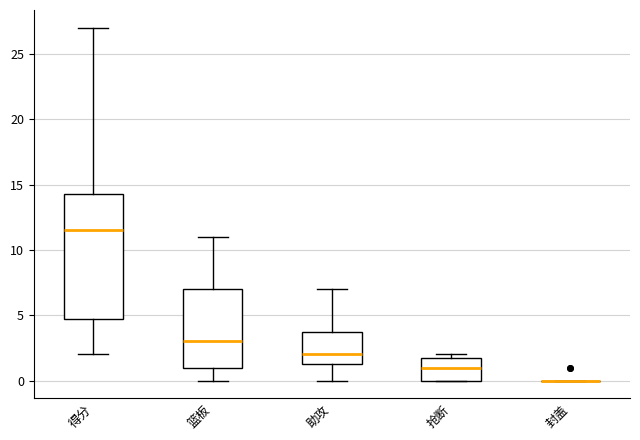

Where does the median line of the box for 篮板 sit on the y-axis? The values are not printed on the chart, so give them approximately, as read against the axis.

3.0